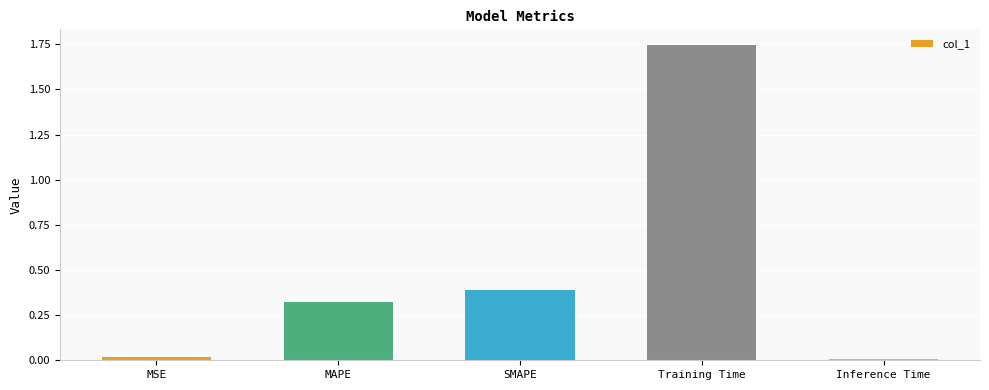

What is the label of the 3rd bar from the left?

SMAPE